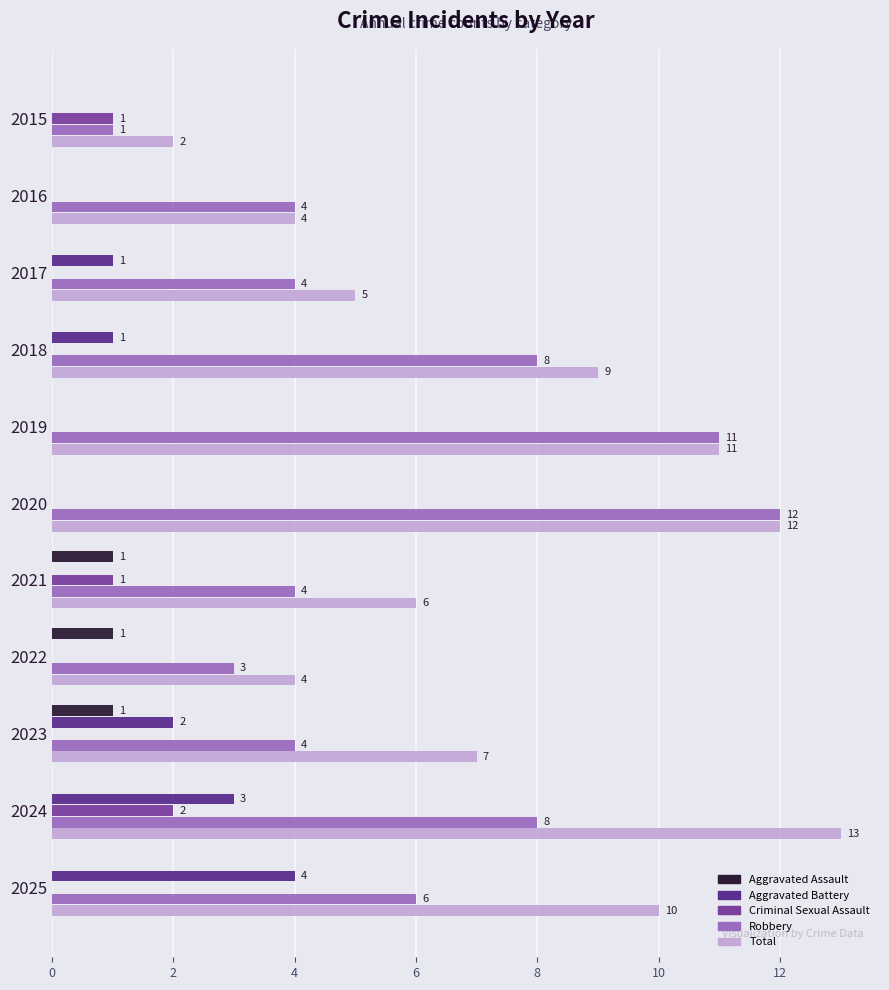

The Total series shows 13 at 2024. True or false?

True